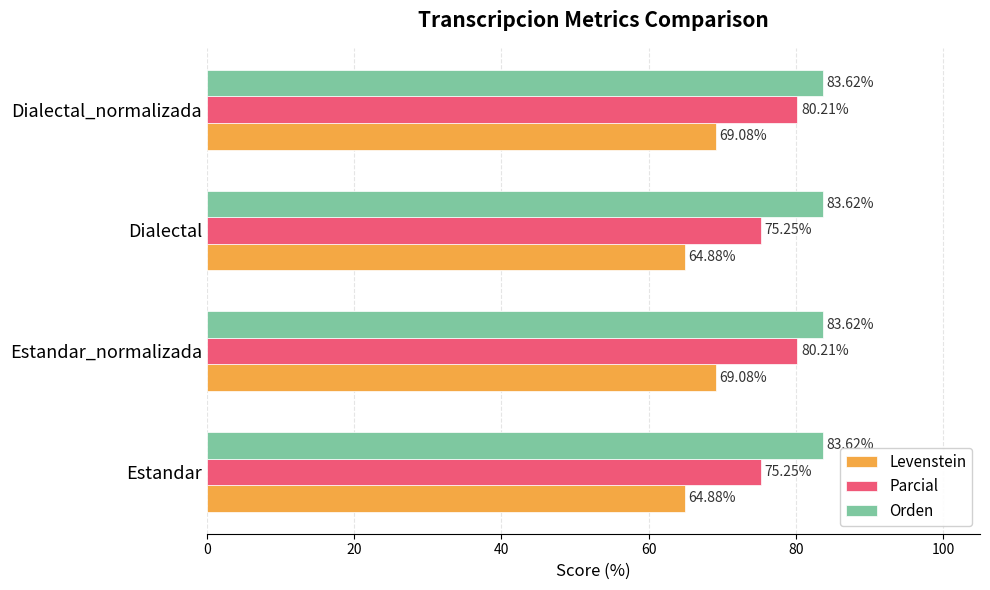

Which series has the widest spread of values?

Parcial